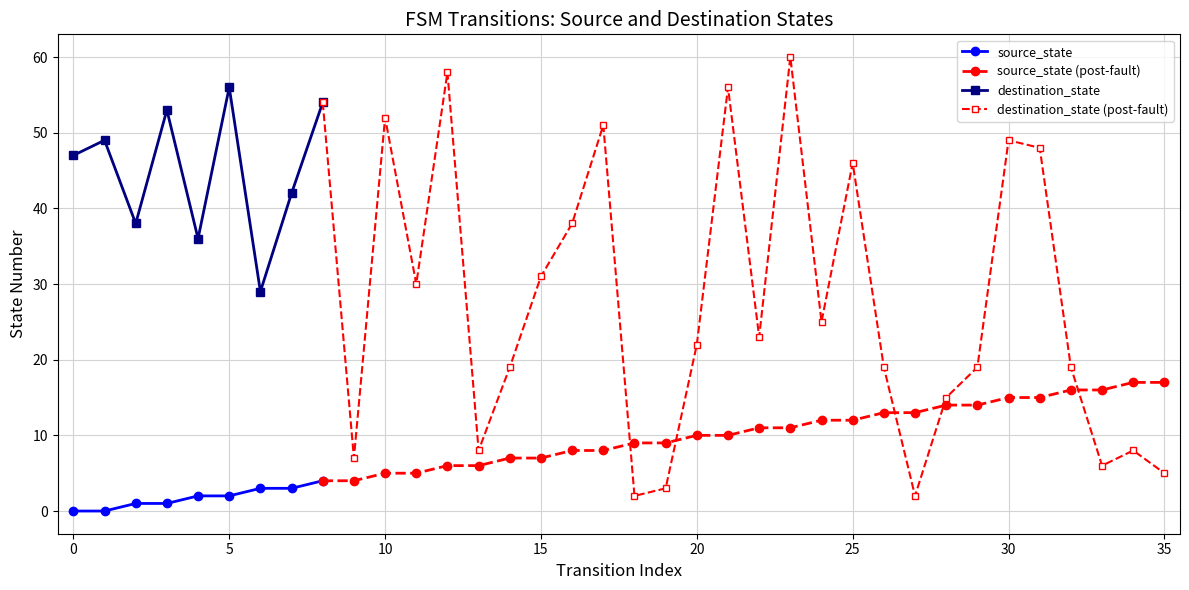

Which has a higher value, 17 or 27?

27